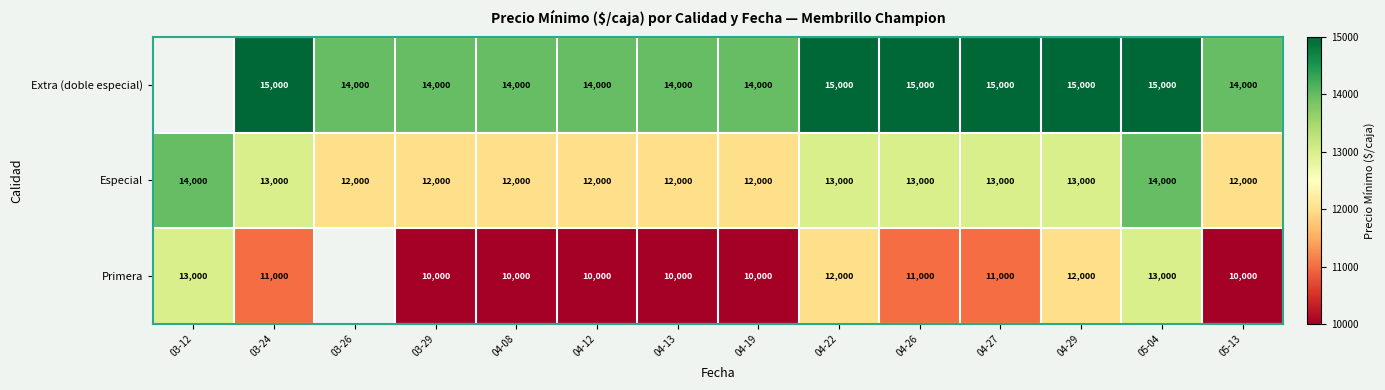

At which label does Especial first exceed 13000?

03-12